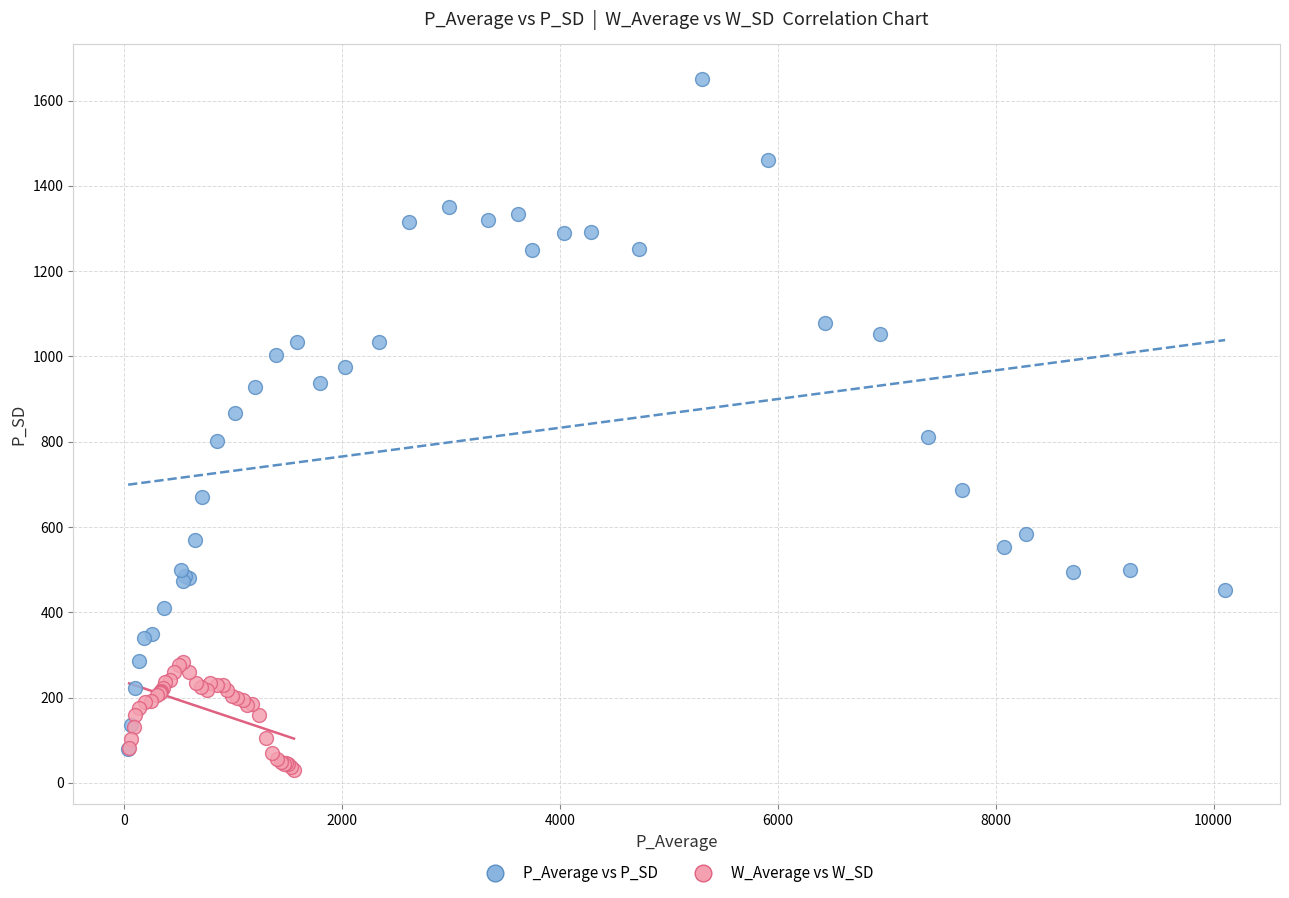

Which series contains the highest Y value?

P_Average vs P_SD